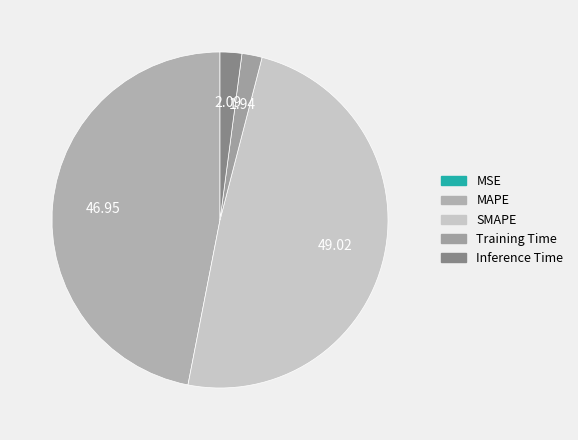

Which category has the smallest portion of the pie?

MSE